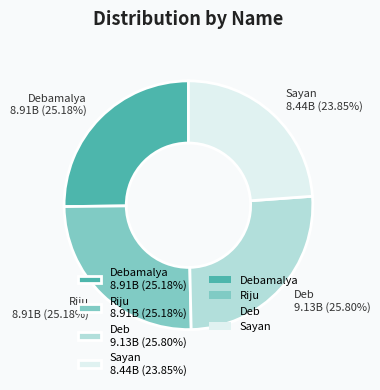

Do Sayan 8.44B (23.85%) and Debamalya 8.91B (25.18%) together represent more than half of the pie?

No